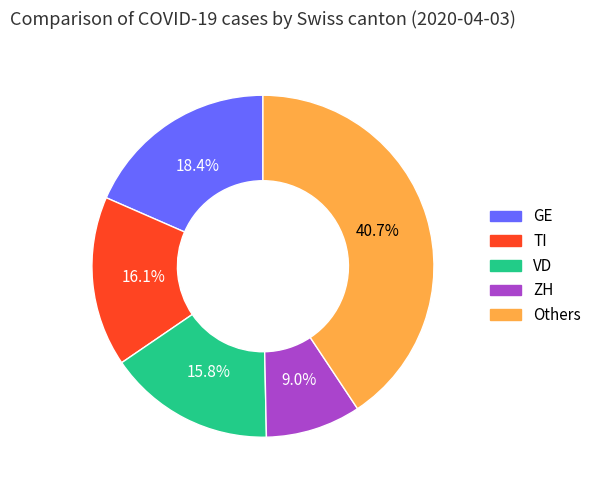

Is there a majority slice in this chart?

No